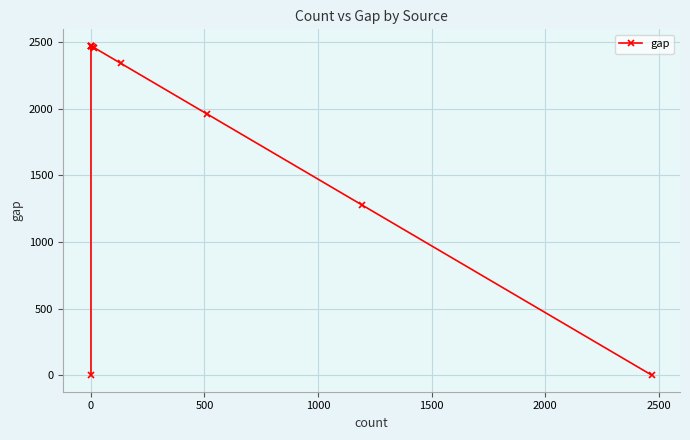

How many positive values are there?

9